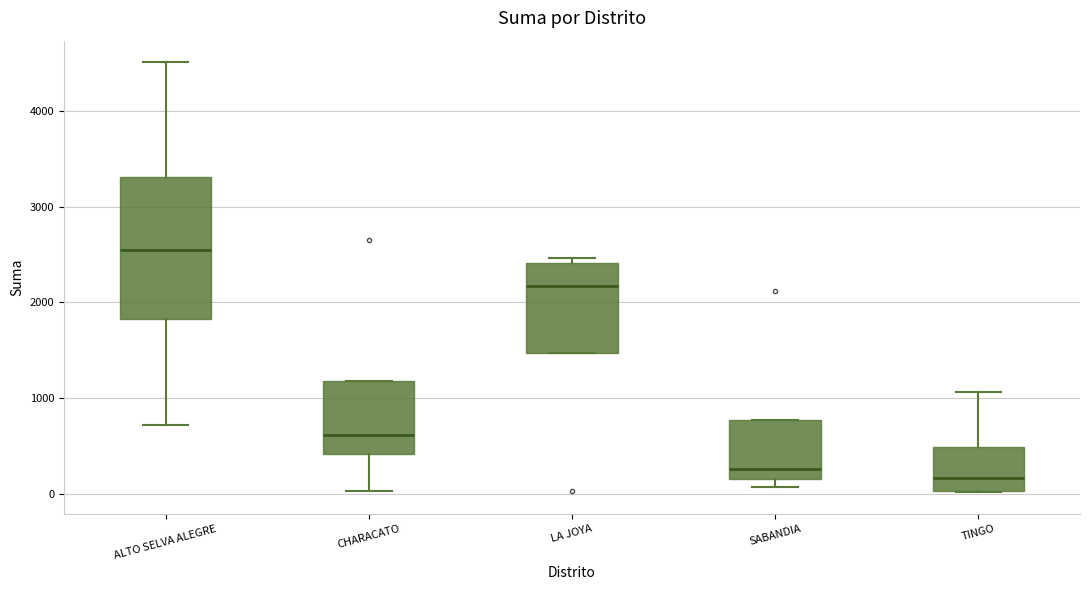

Comparing the boxes themselves (not the whiskers), which one is the tallest?

ALTO SELVA ALEGRE